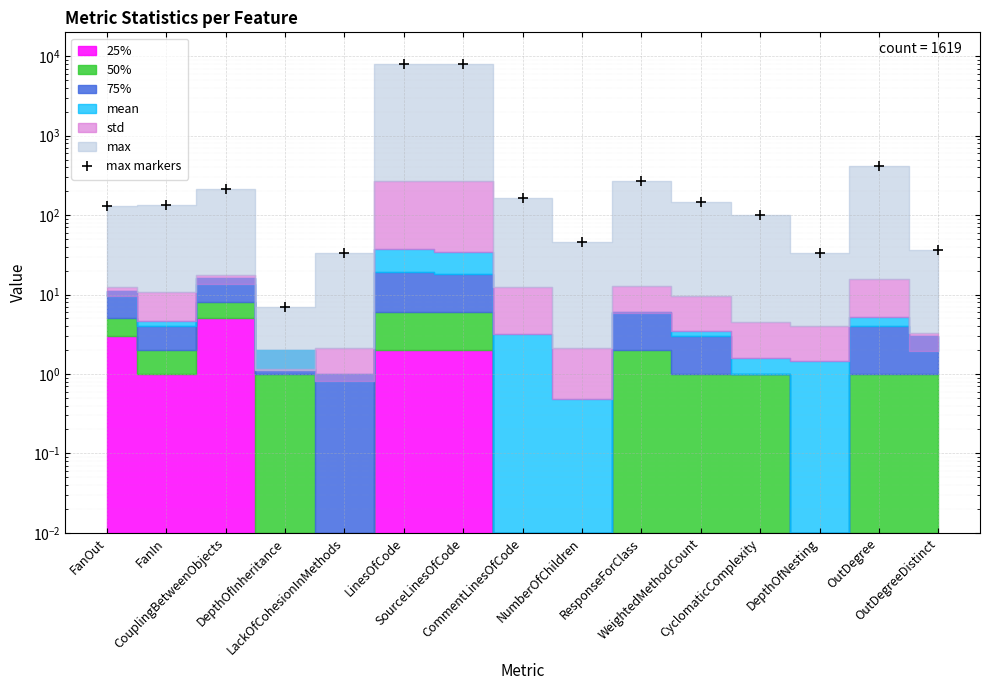

Reading left to right, list all the values displayed in this chart.

131	133	212	7	33	7875	7875	165	46	267	148	99	33	420	36